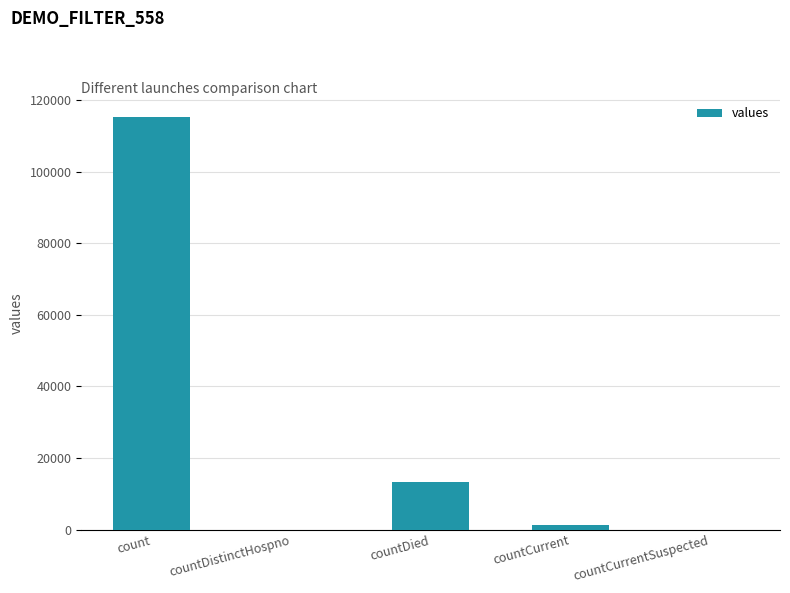

The chart shows a value of -55728 at countCurrentSuspected. True or false?

False